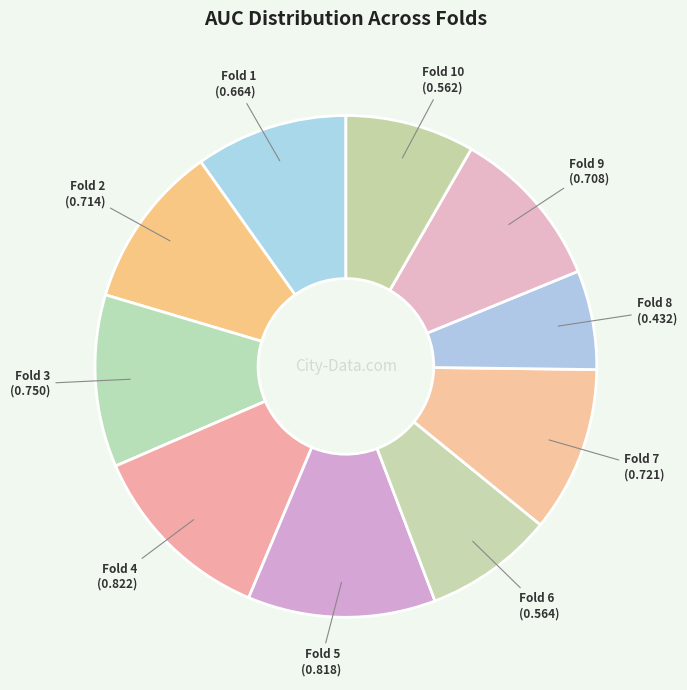

Rank the categories by value from lowest to highest.

Fold 8, Fold 10, Fold 6, Fold 1, Fold 9, Fold 2, Fold 7, Fold 3, Fold 5, Fold 4